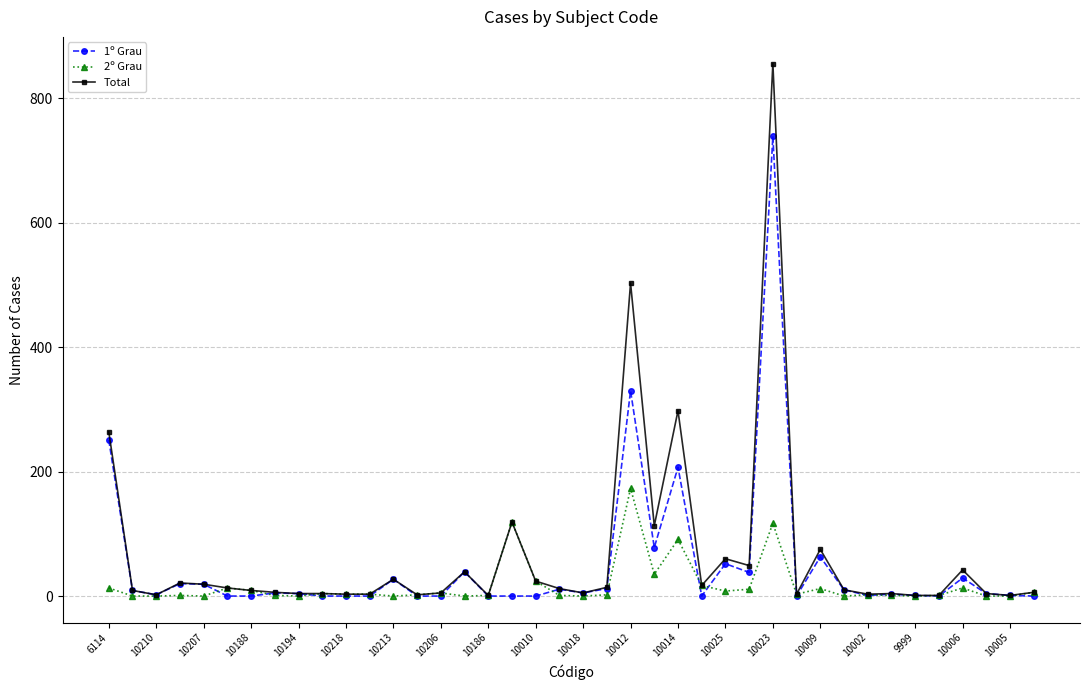

True or false: 2º Grau has more than 2 points higher than both neighbors.

True